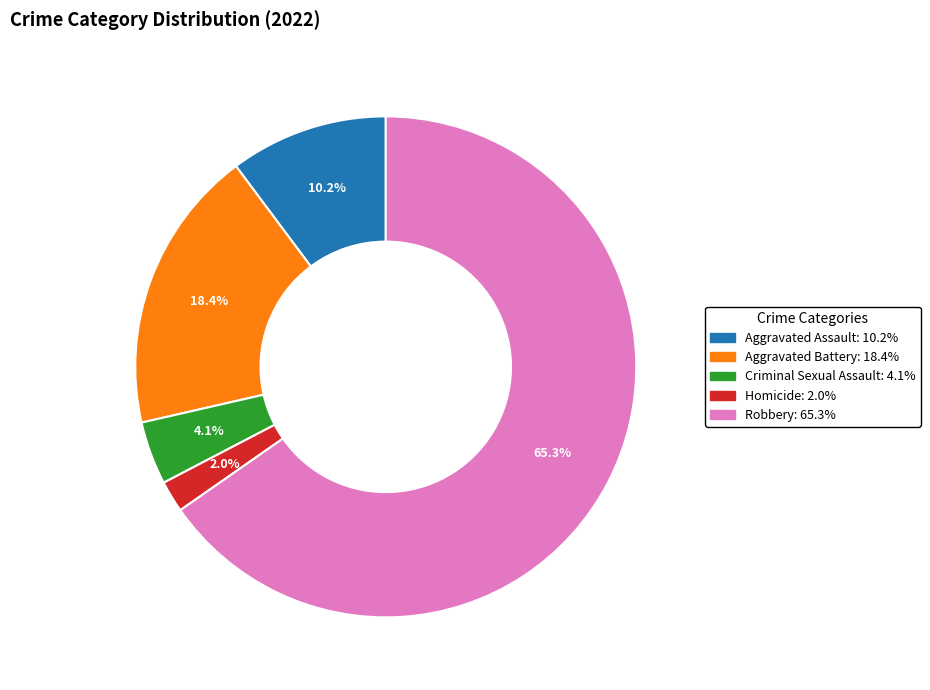

Is the sum of Criminal Sexual Assault and Homicide greater than half?

No